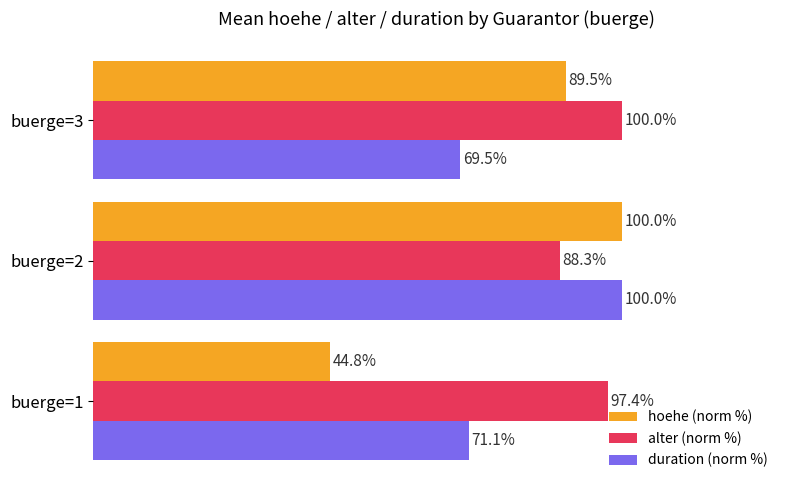

Which category has the highest value in the hoehe (norm %) series?

buerge=2